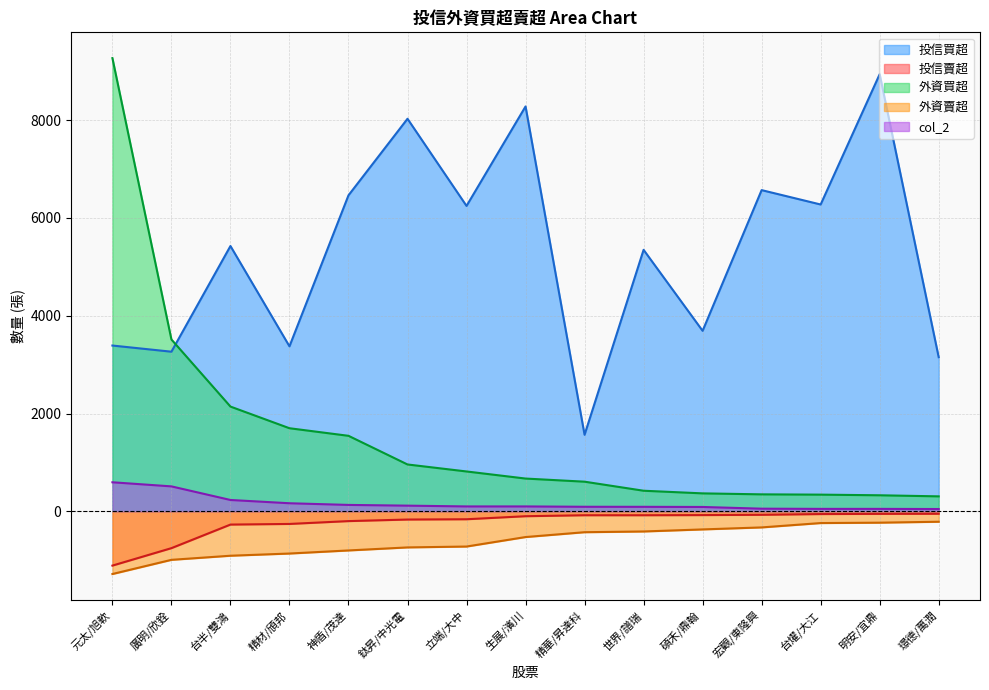

Between 世界/譜瑞 and 生展/濱川, which is larger?

生展/濱川